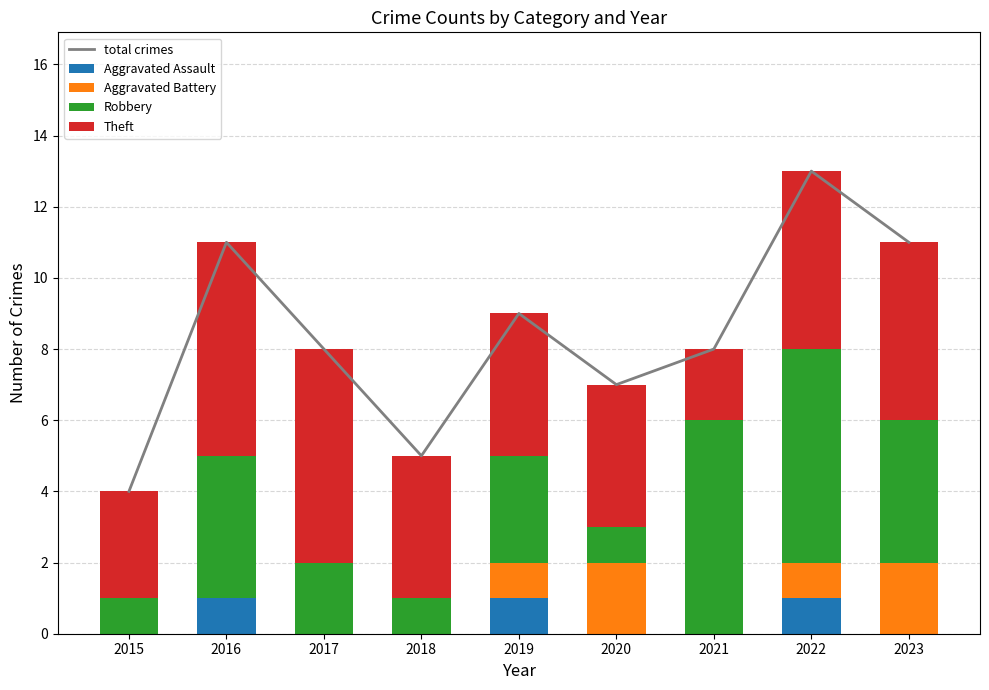

Is the value of Aggravated Assault at 2018 greater than the value of Theft at 2022?

No